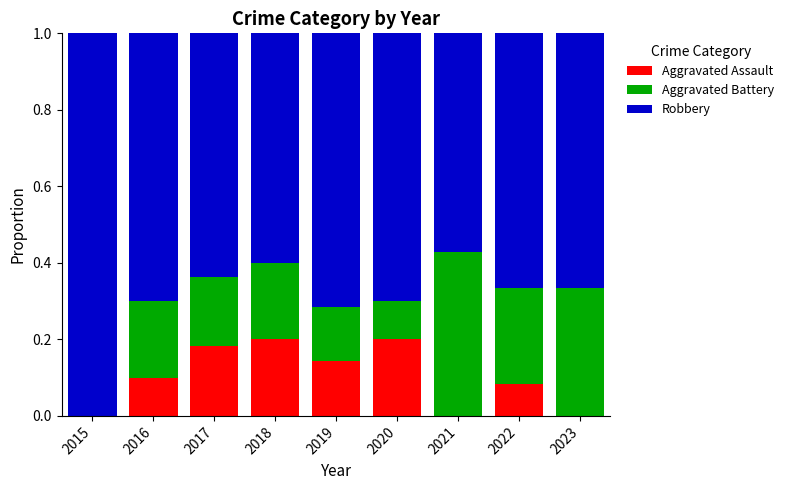

What is the total value across all series at 2020?

1.0